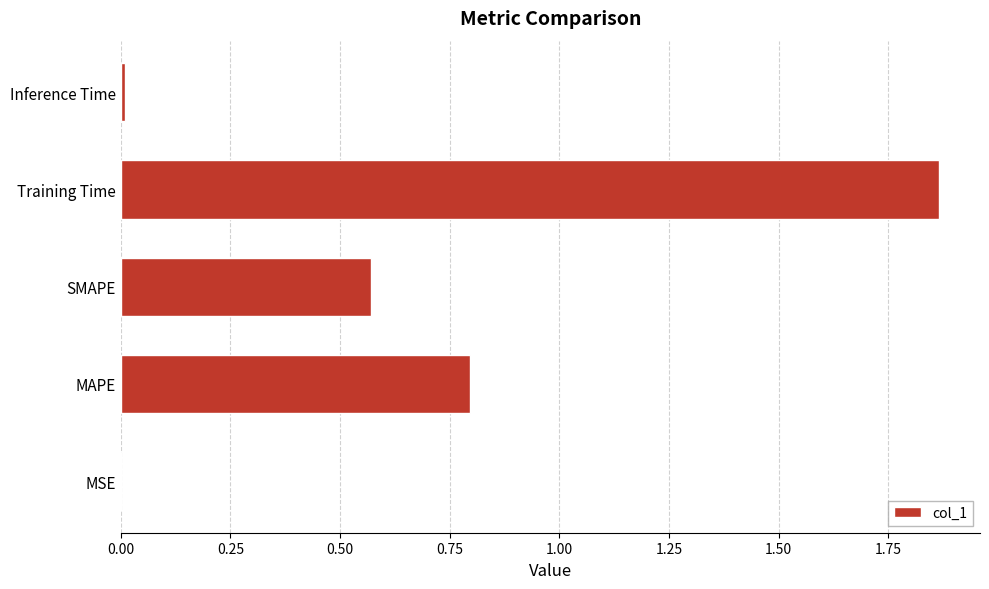

Which has a higher value, MSE or Training Time?

Training Time